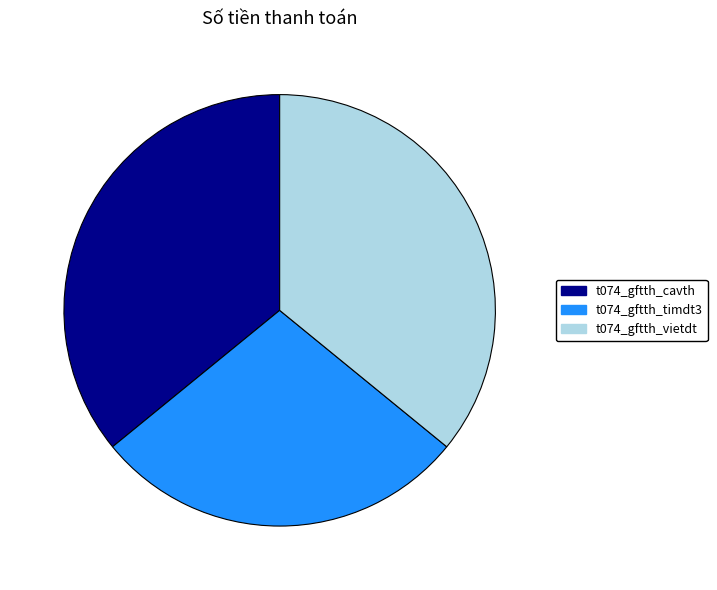

Is there any slice that represents more than half of the pie?

No